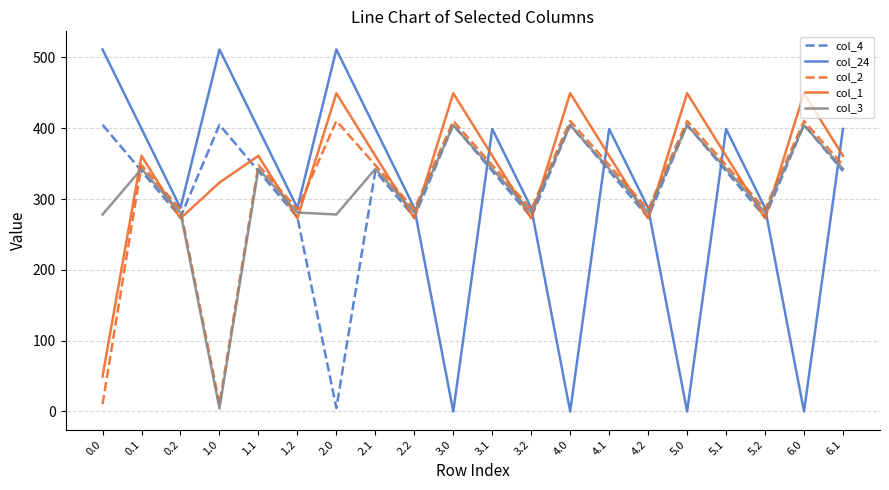

What position from the right is 5.2?

3